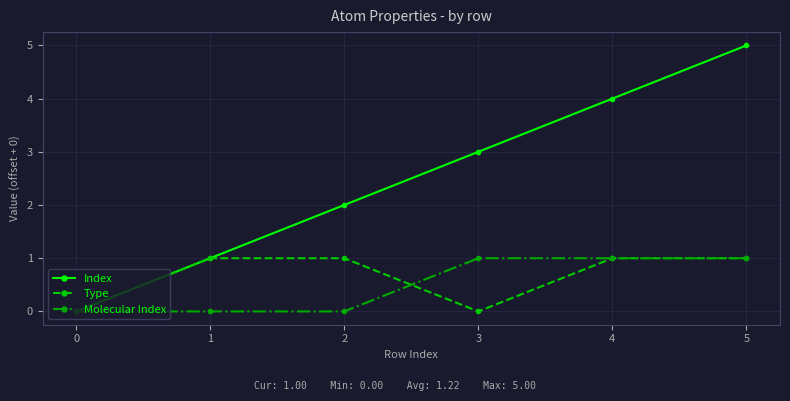

How many Molecular Index values are between 0 and 1?

6